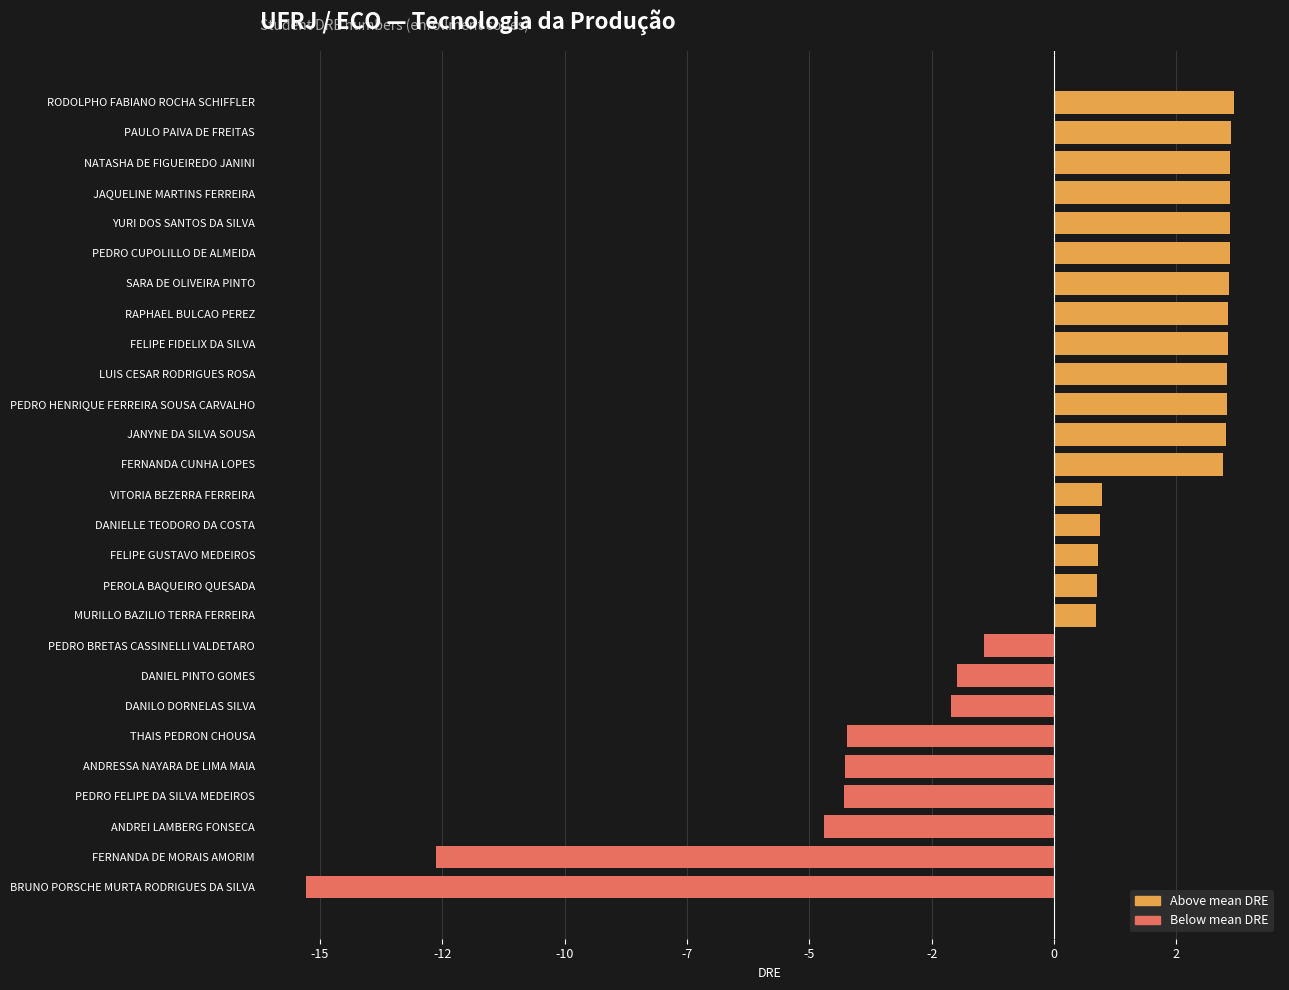

Are the bars horizontal?

Yes